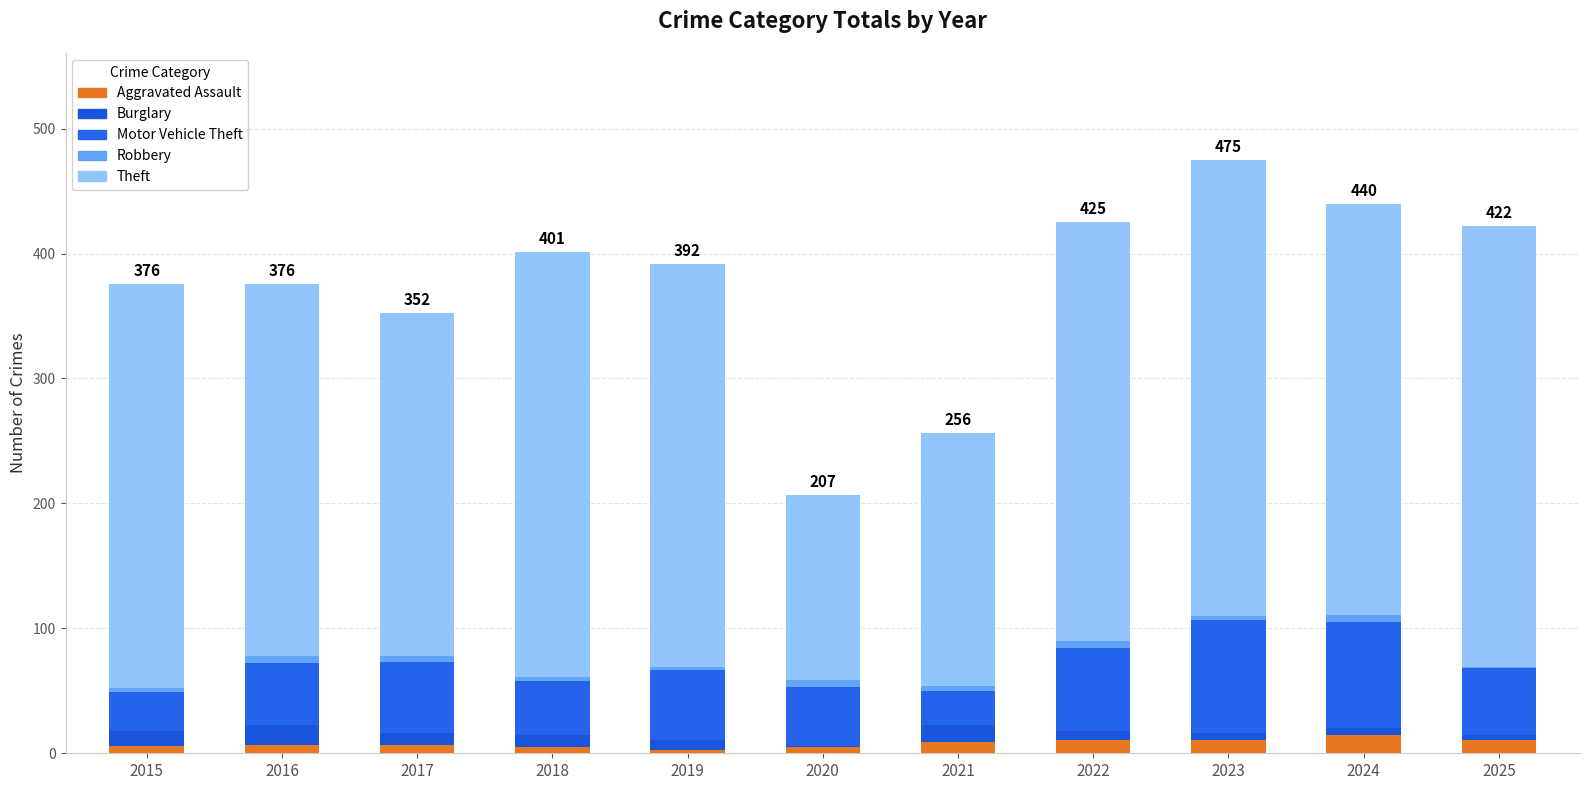

Between 2019 and 2020, which is larger?

2020